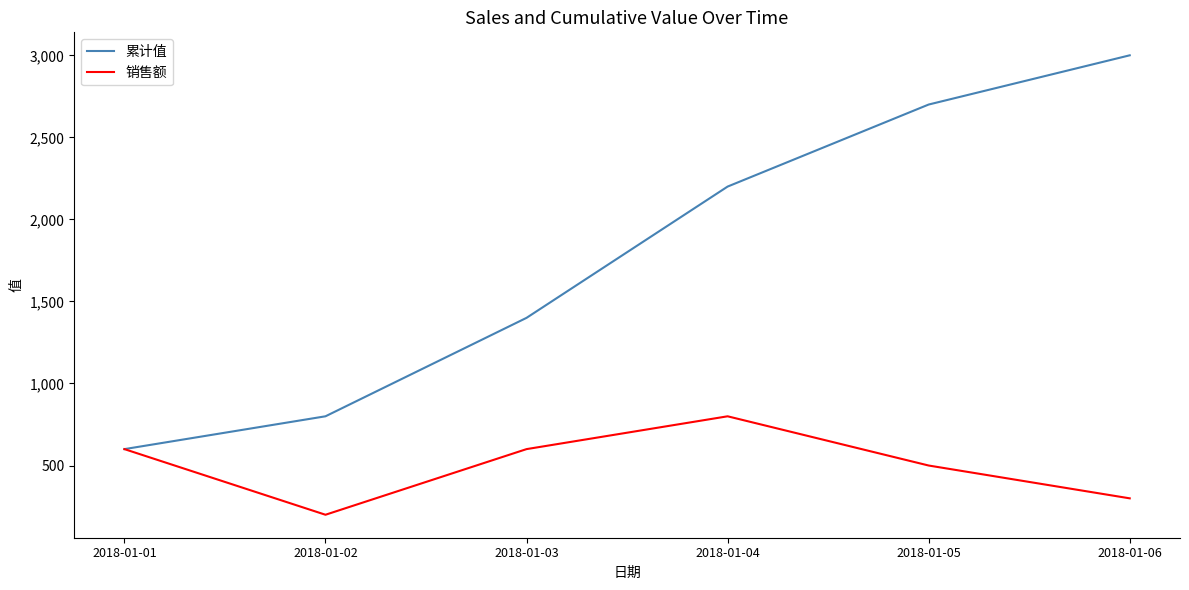

True or false: 累计值 has a value of 3000 at 2018-01-06.

True